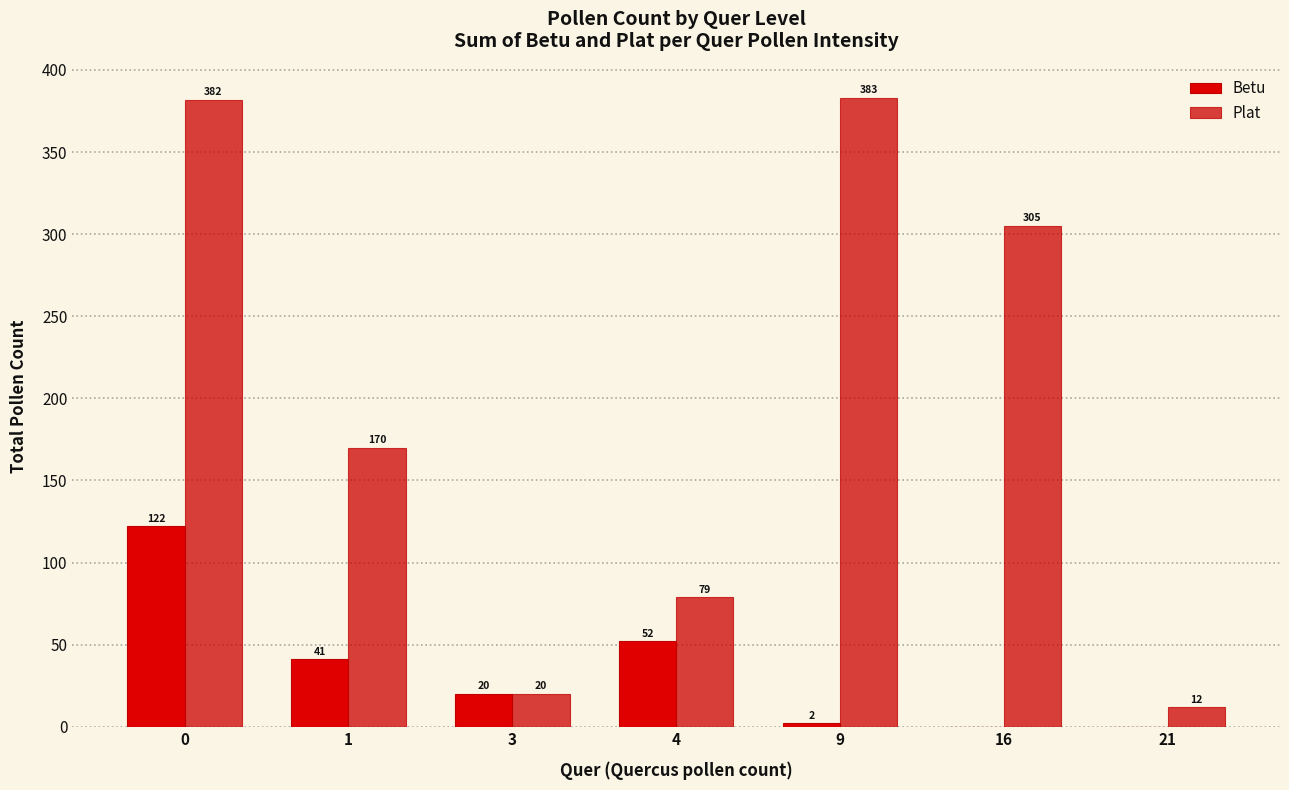

What is the maximum value for Betu?

122